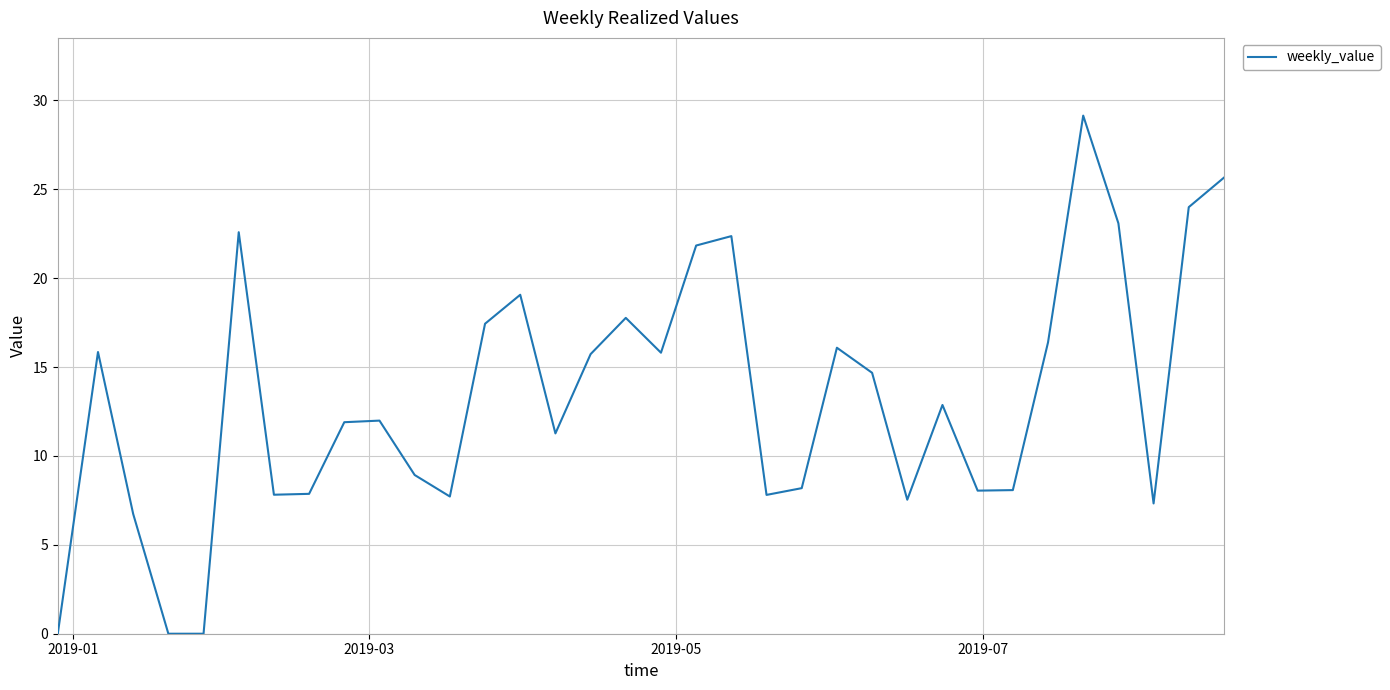

Does the chart have visible grid lines?

Yes